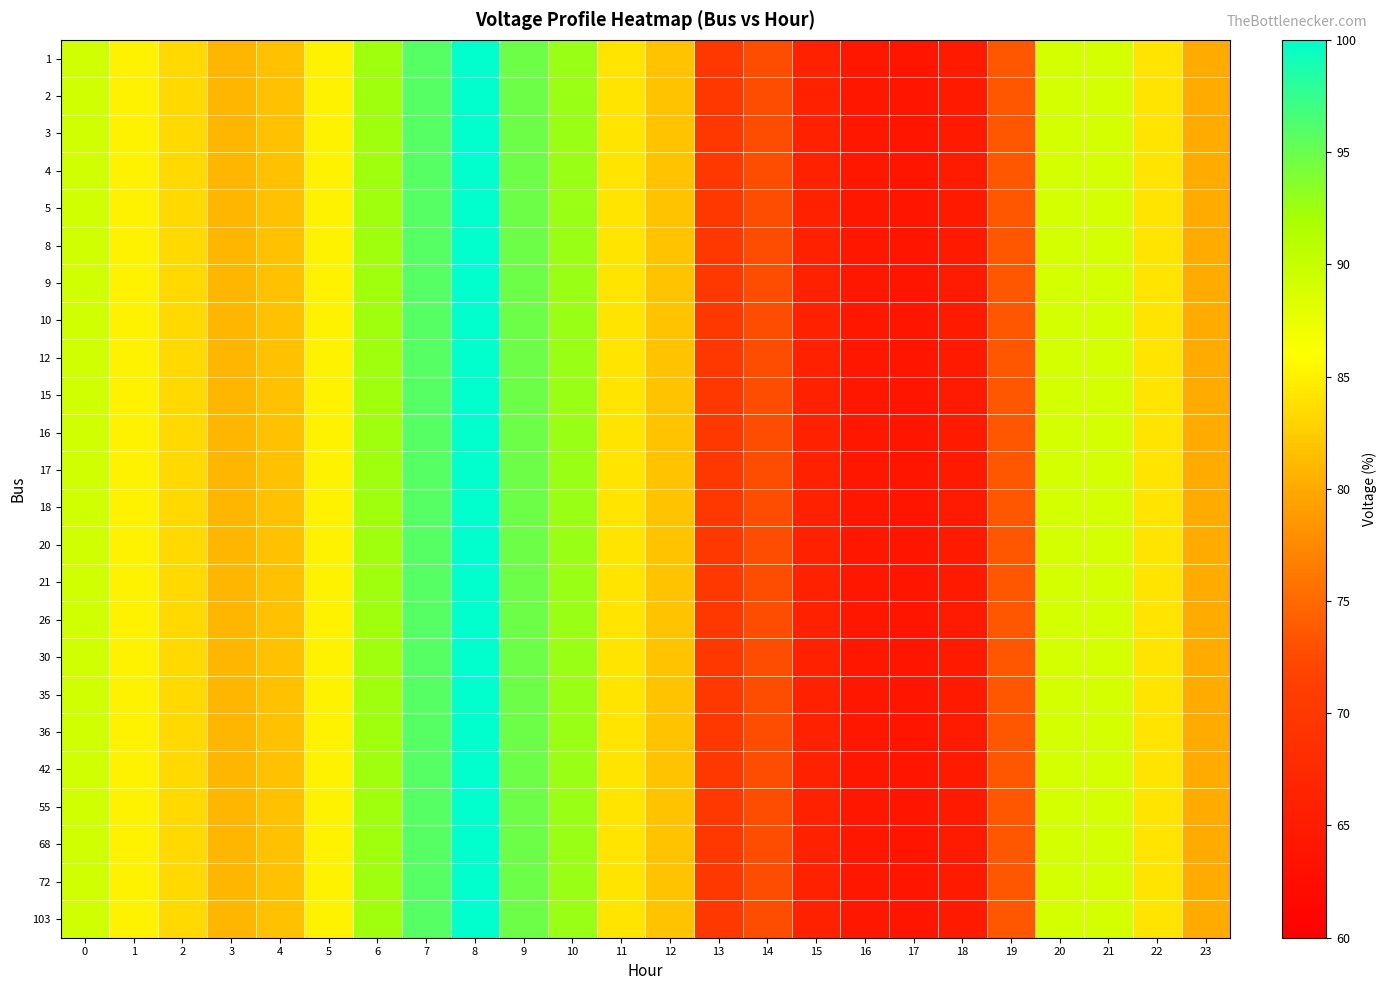

What is the minimum value shown in the chart?

63.8